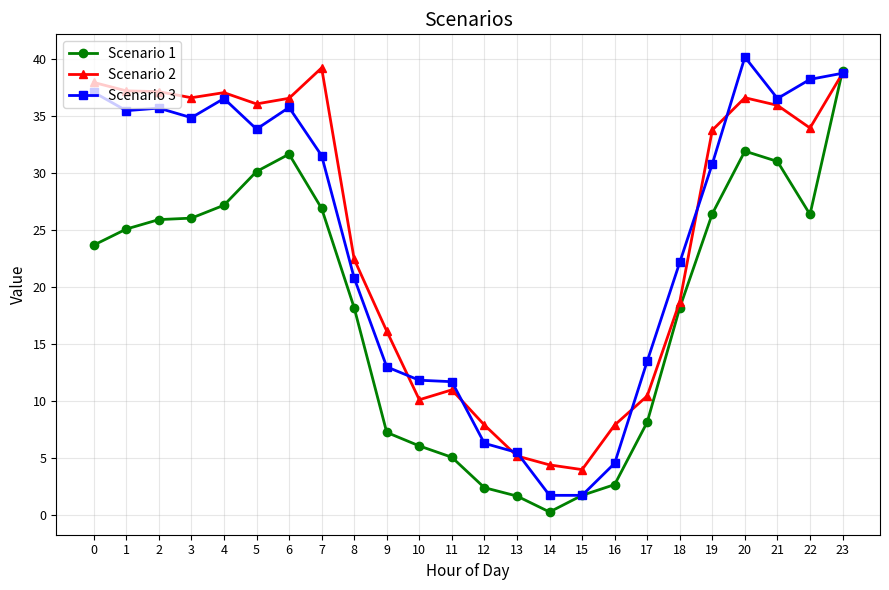

What is the value of the Scenario 3 point at the 8th from the left?

31.6